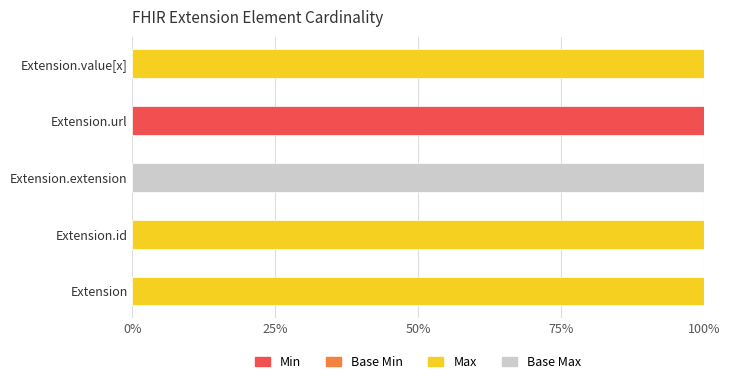

What is the total value across all series at Extension?

100